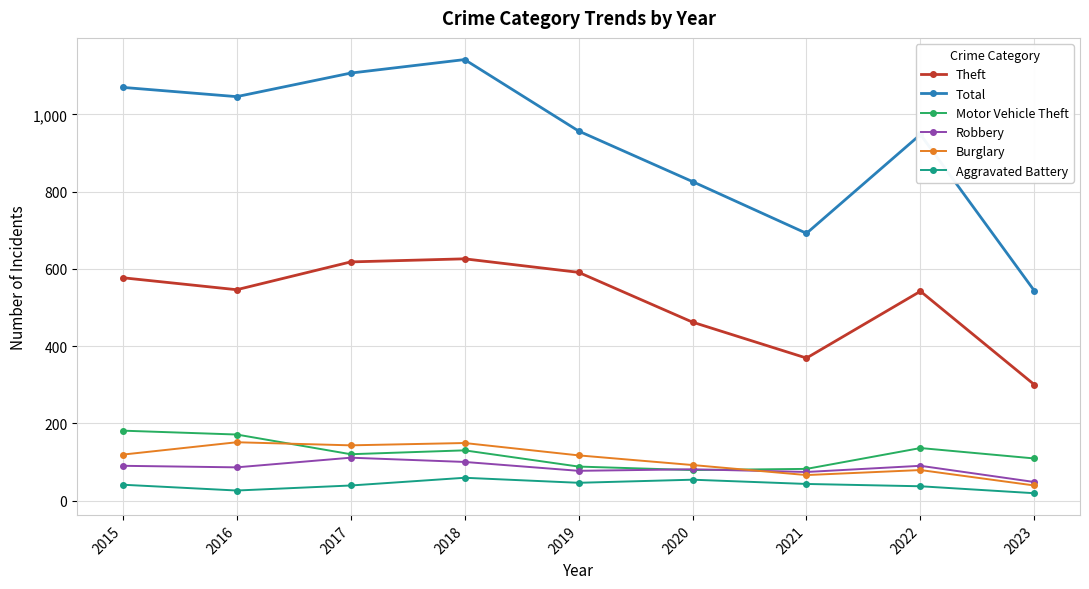

Count the number of categories in the chart.

9